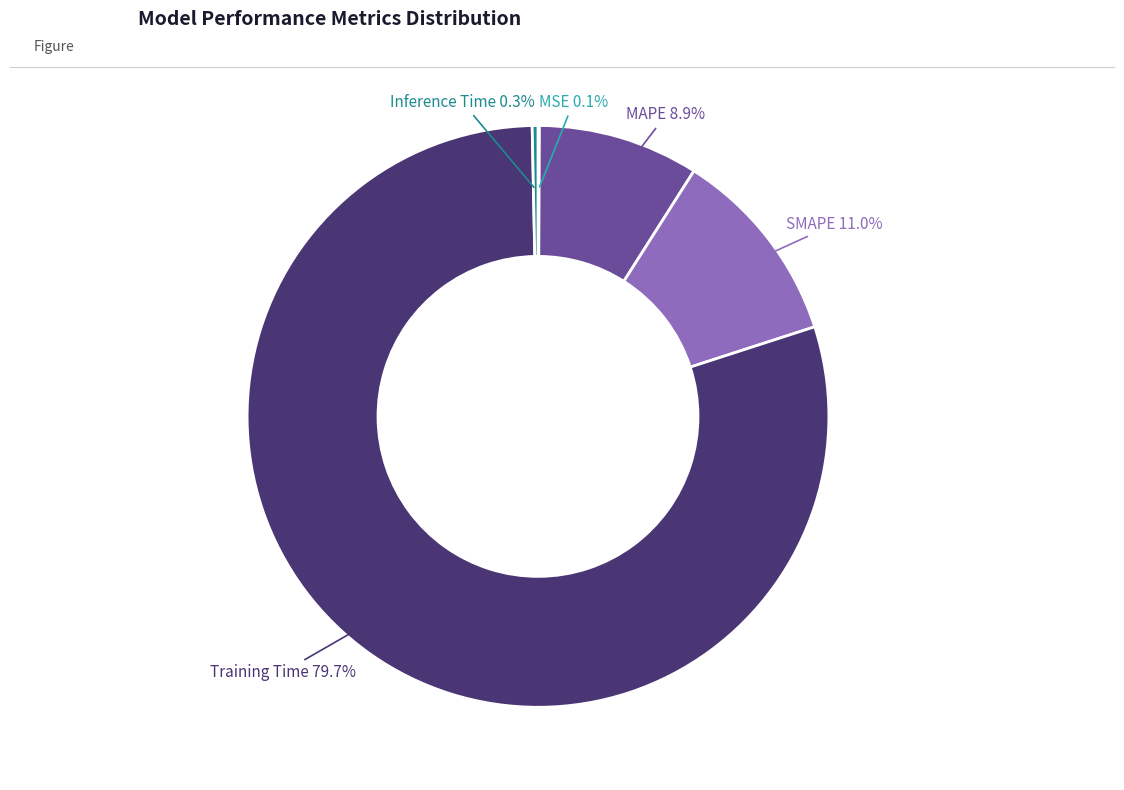

Is MAPE the majority of the pie?

No